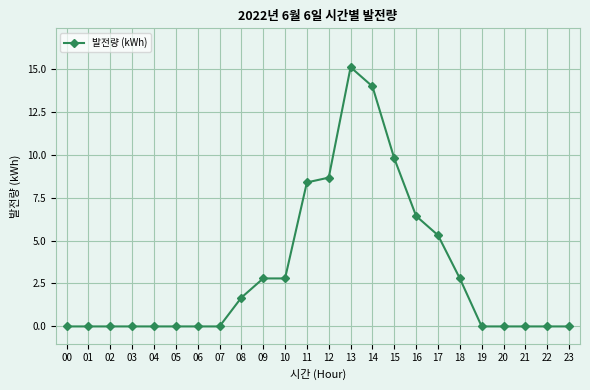

What is the difference between the maximum and second lowest values?

15.1